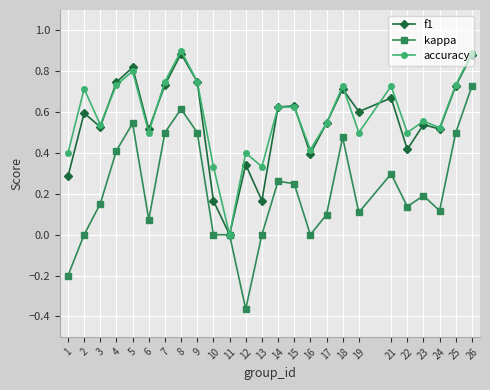

At which category does kappa reach its first local valley?

6